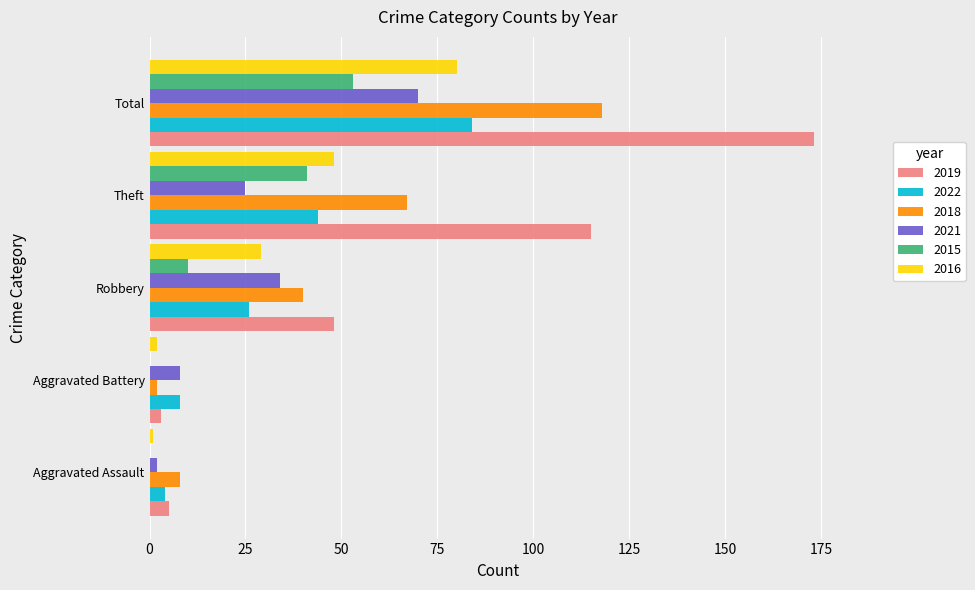

At which category is the sum across all series the highest?

Total